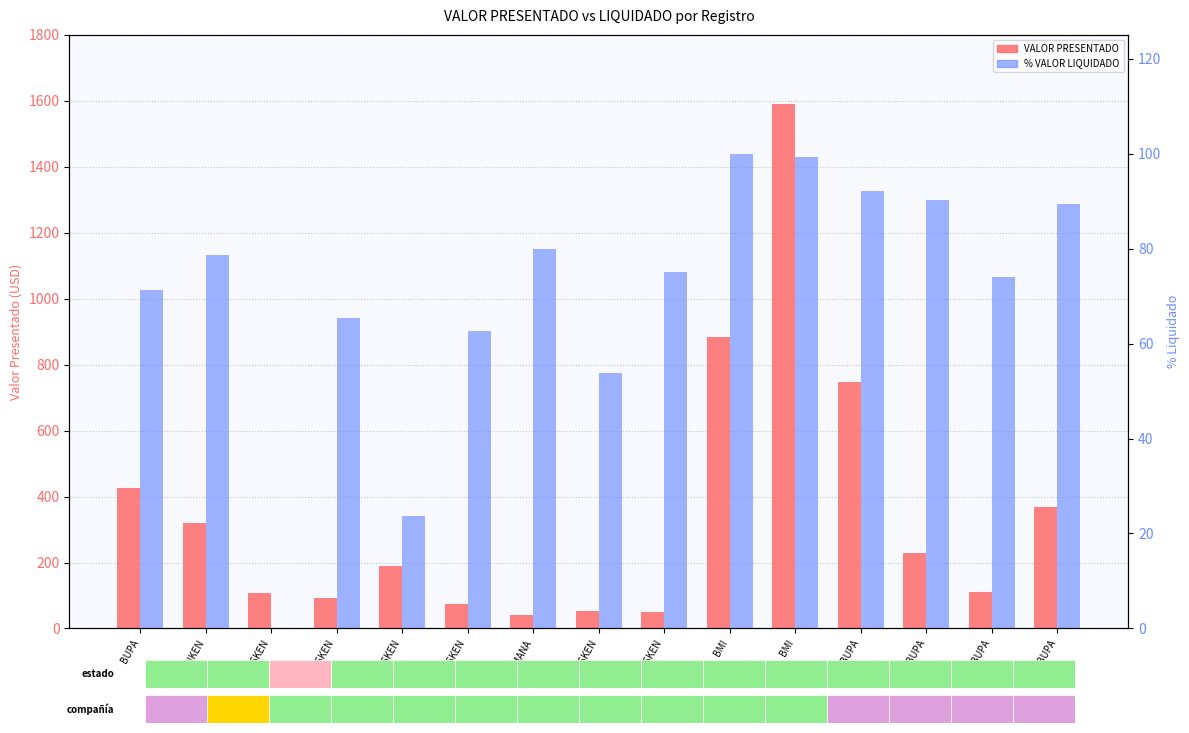

List the series in order of their overall mean, lowest first.

% VALOR LIQUIDADO, VALOR PRESENTADO